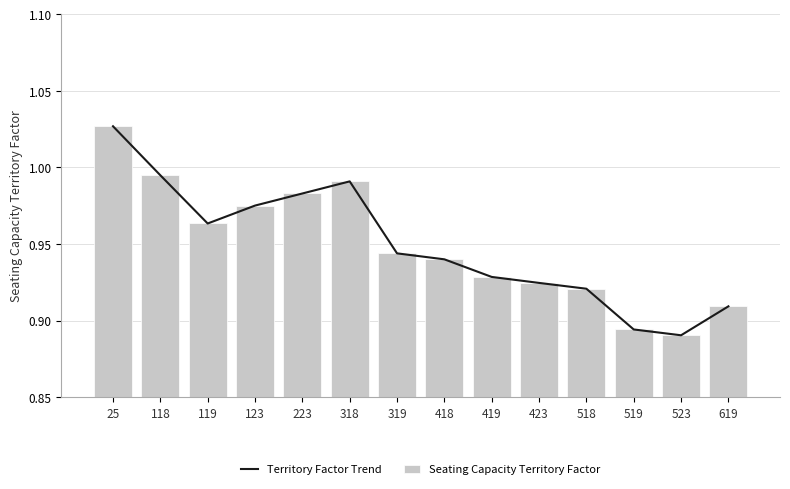

At which category is the sum across all series the highest?

25